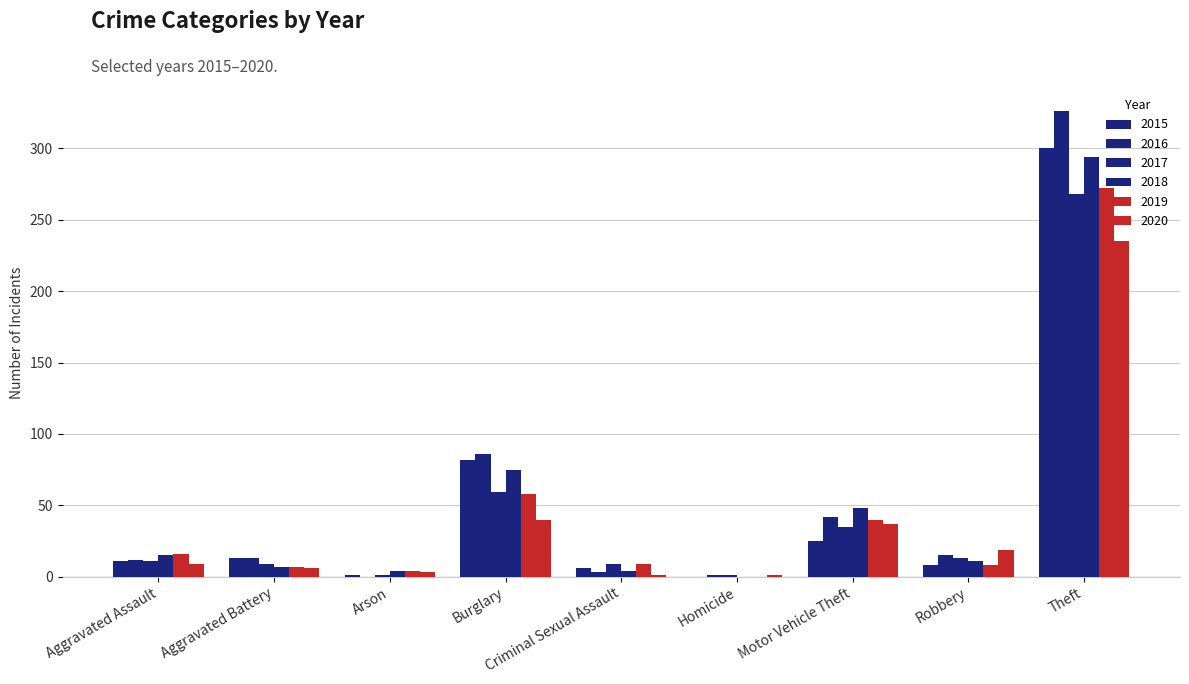

Are the bars grouped side by side (vs. stacked)?

Yes